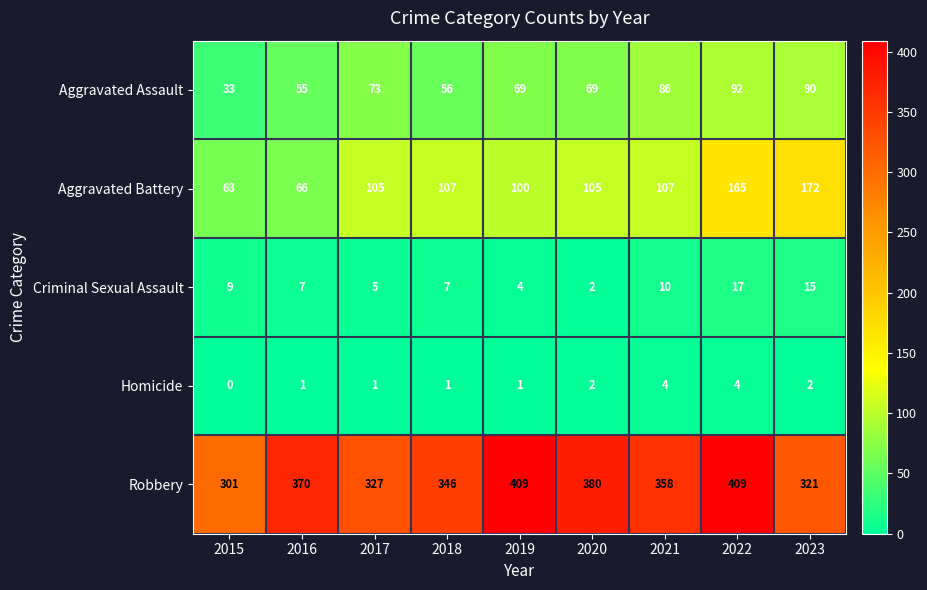

What is the average value of the Robbery series?

358